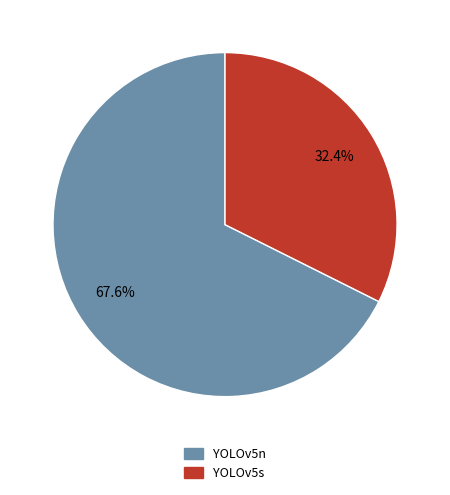

Is YOLOv5n the majority of the pie?

Yes